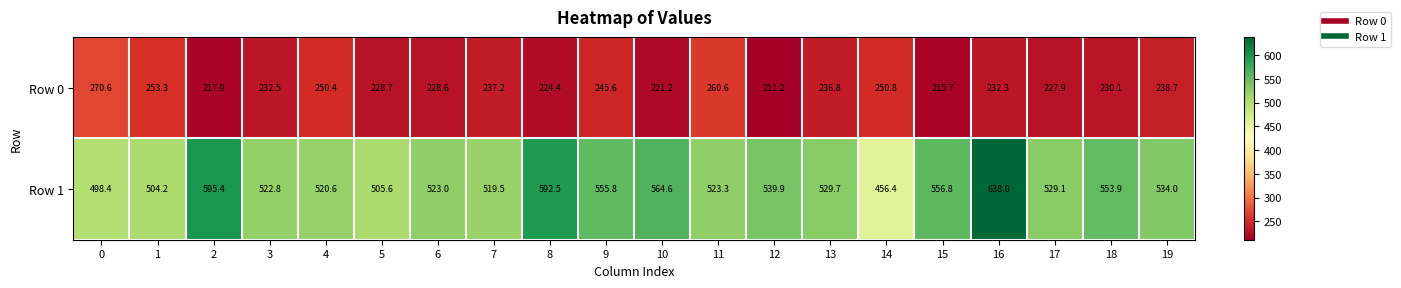

The value of Row 1 at 2 is 595.4. True or false?

True